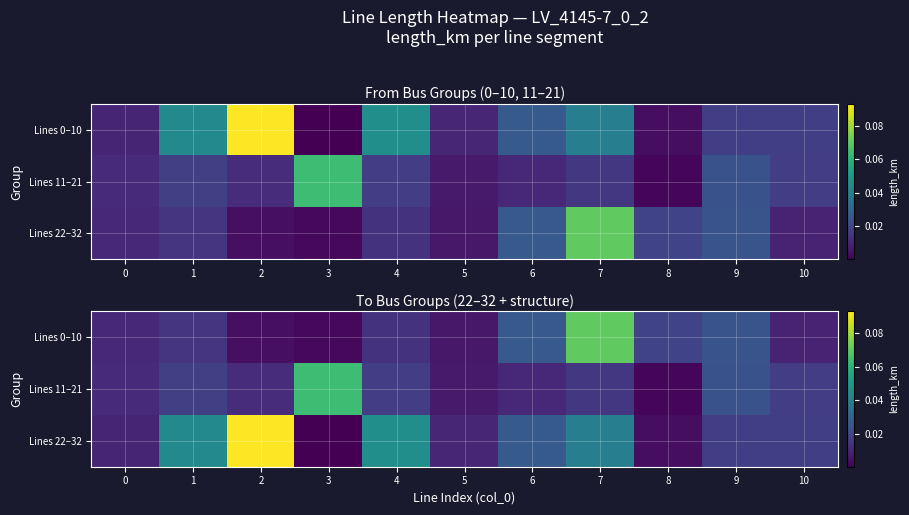

At which label is Lines 11–21 closest to 0?

8